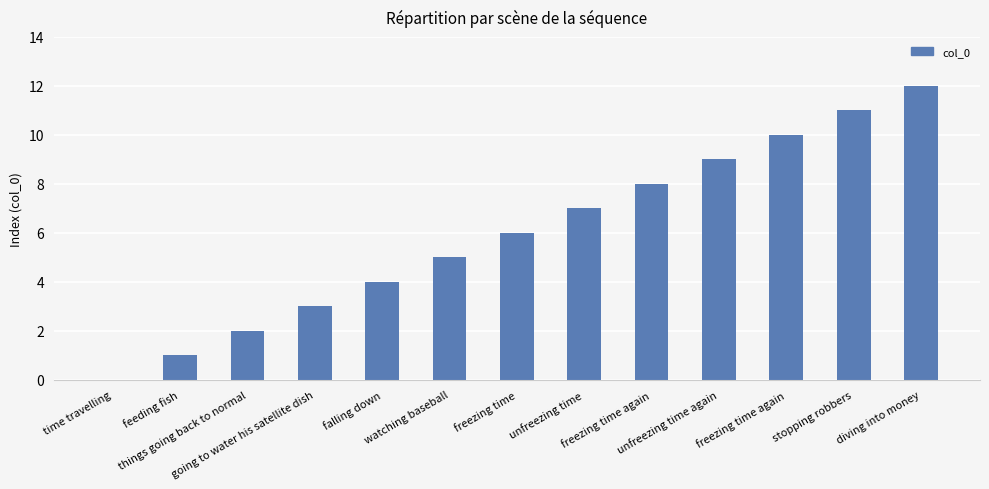

What is the label of the 1st bar from the right?

diving into money